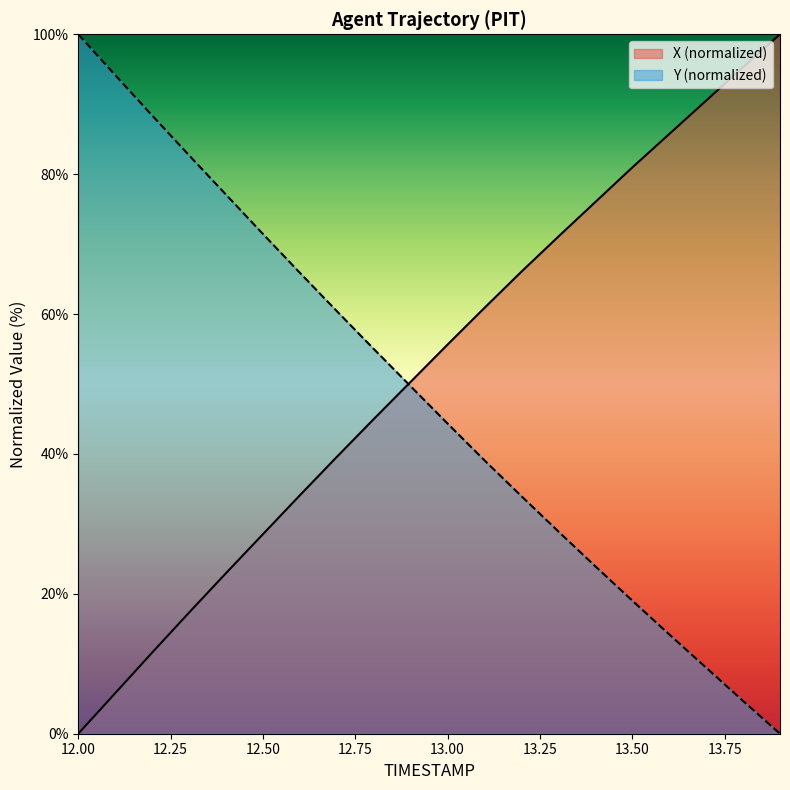

The Y series shows 48.1 at 12.0. True or false?

False